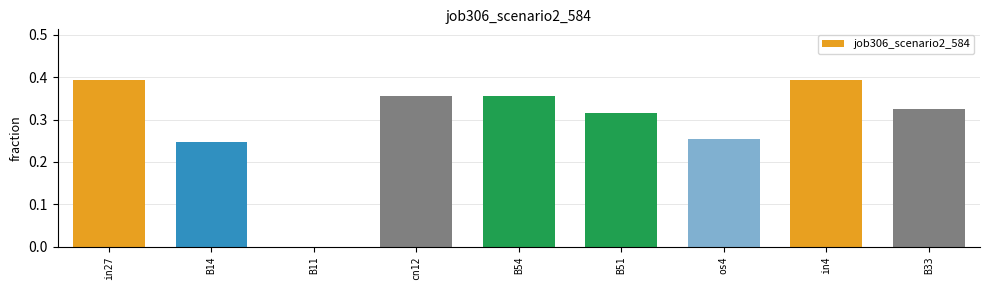

Where is the data nearest to the value 0?

B11